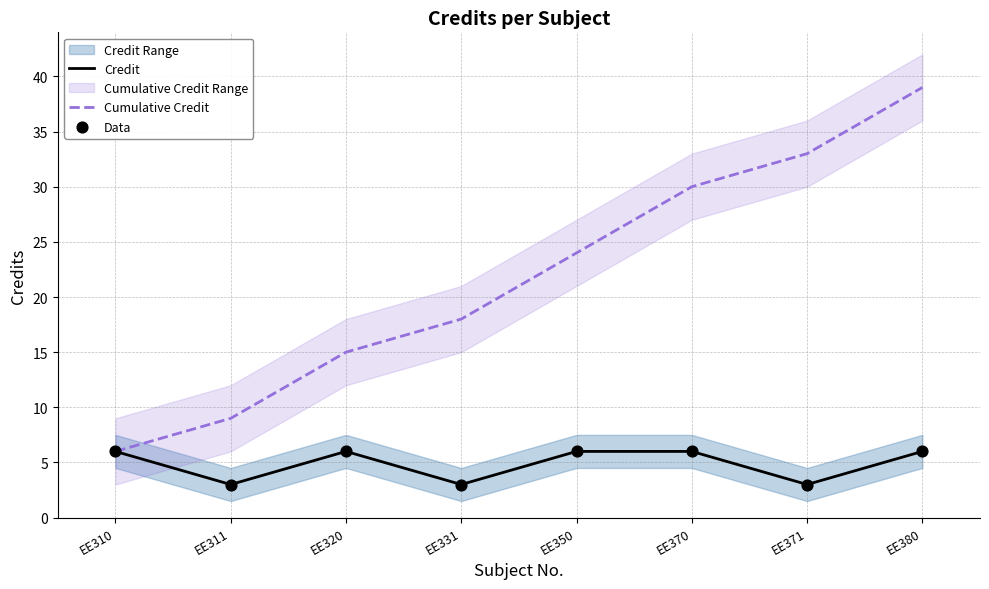

At how many categories does at least one series exceed 20?

4